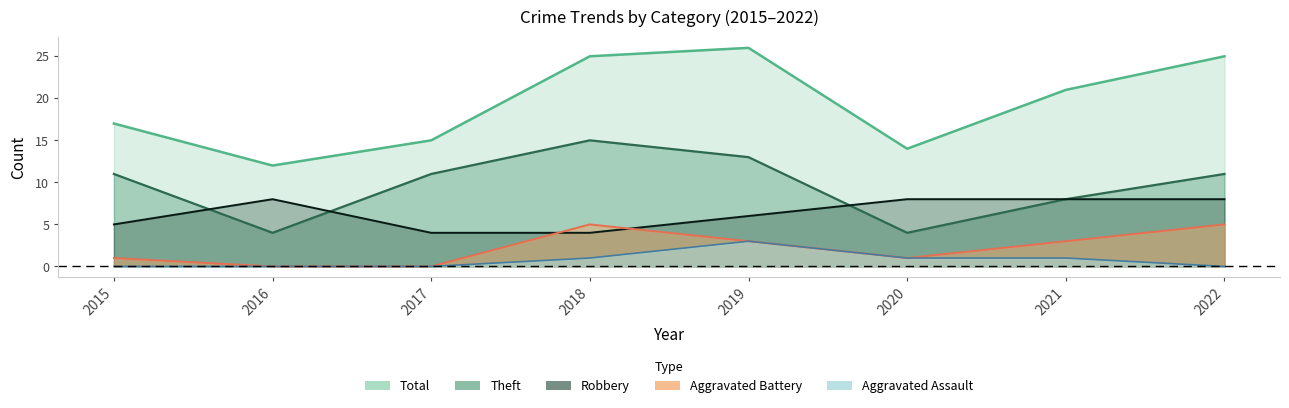

Which series has the widest spread of values?

Total